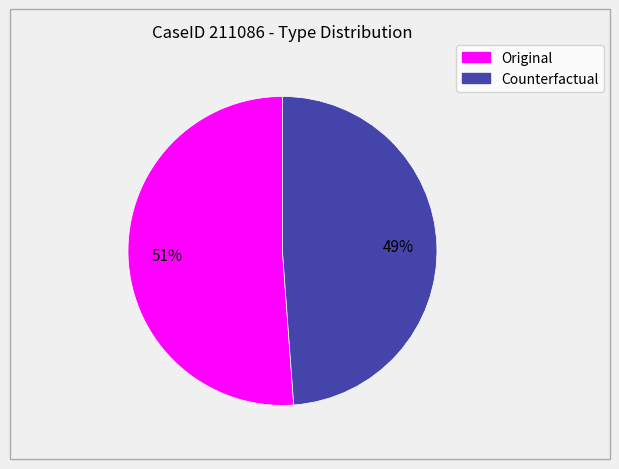

Which category has the smallest portion of the pie?

Counterfactual